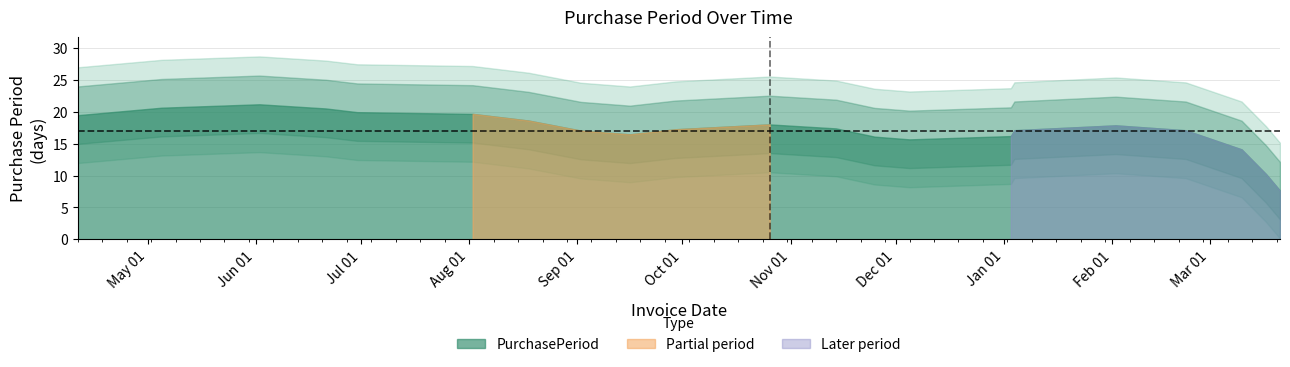

At which category does the data reach its first local peak?

2016-06-02